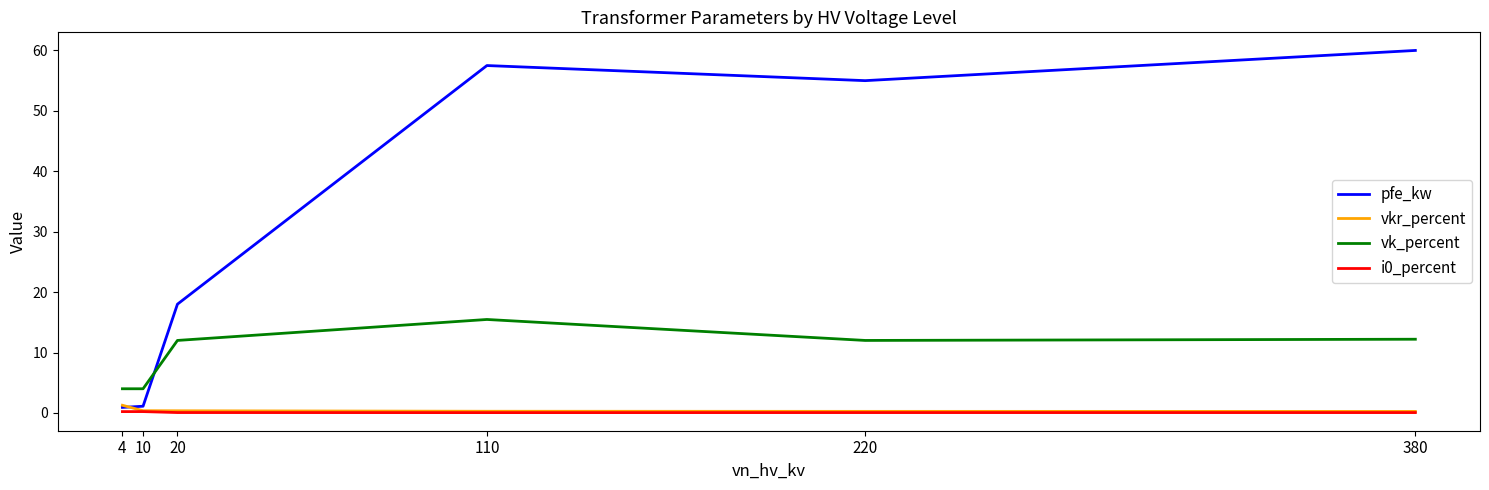

True or false: i0_percent has a value of 0.2 at 4.

True